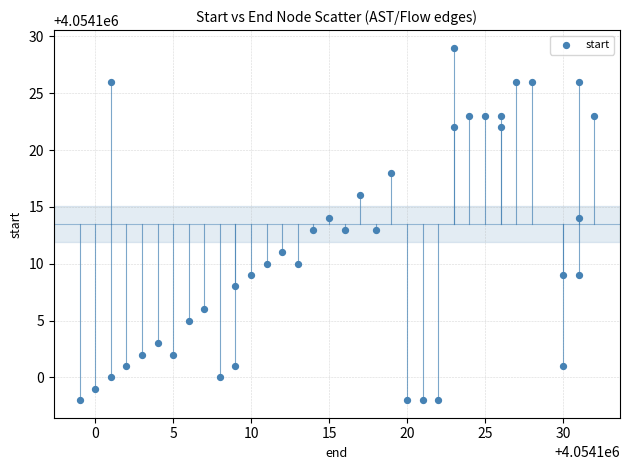

What is the range of X values (max minus min)?

33